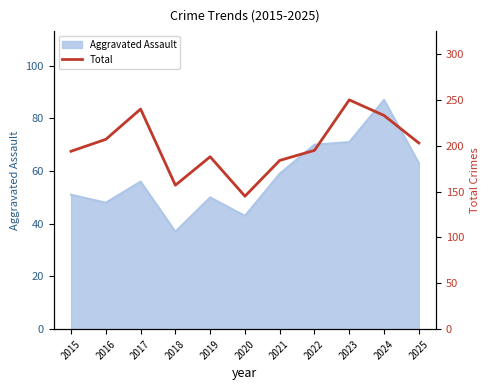

What is the sum of all values?

2196